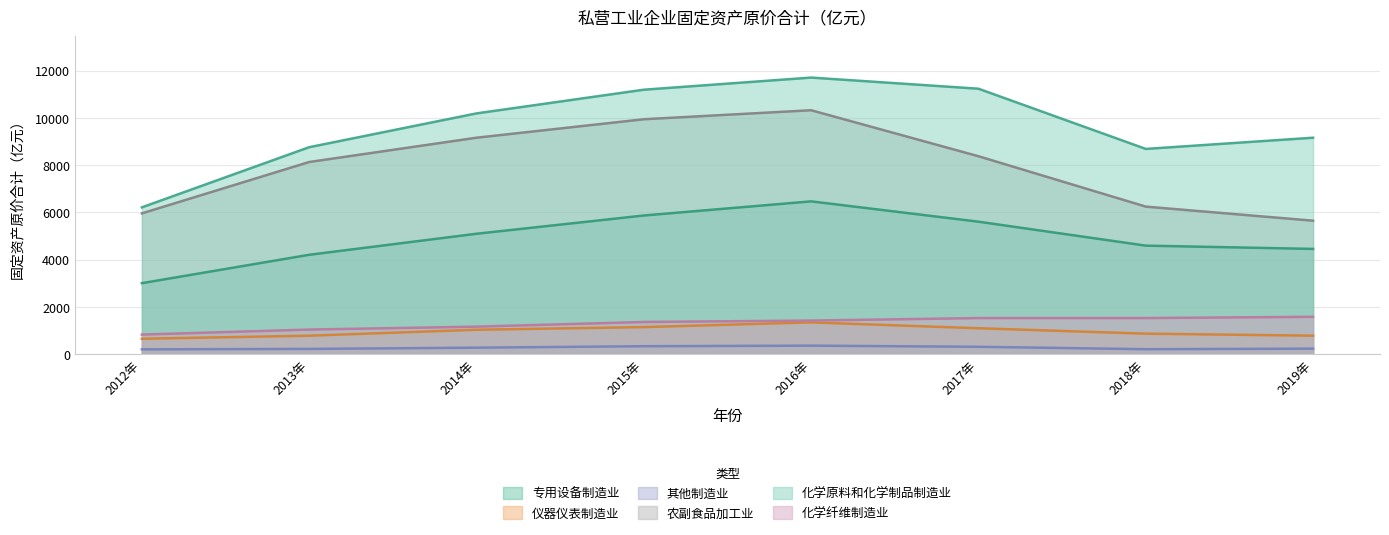

What is the spread (max minus min) of values at 2018年?

8475.6